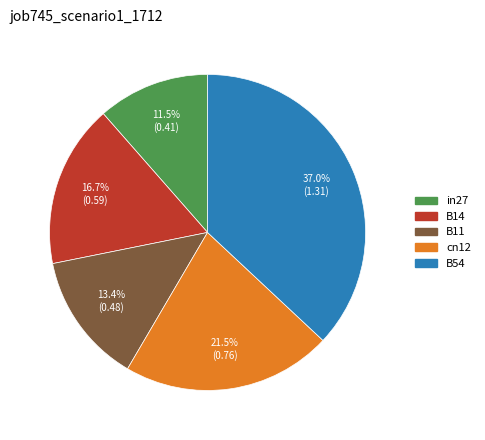

Which has a higher value, B14 or in27?

B14